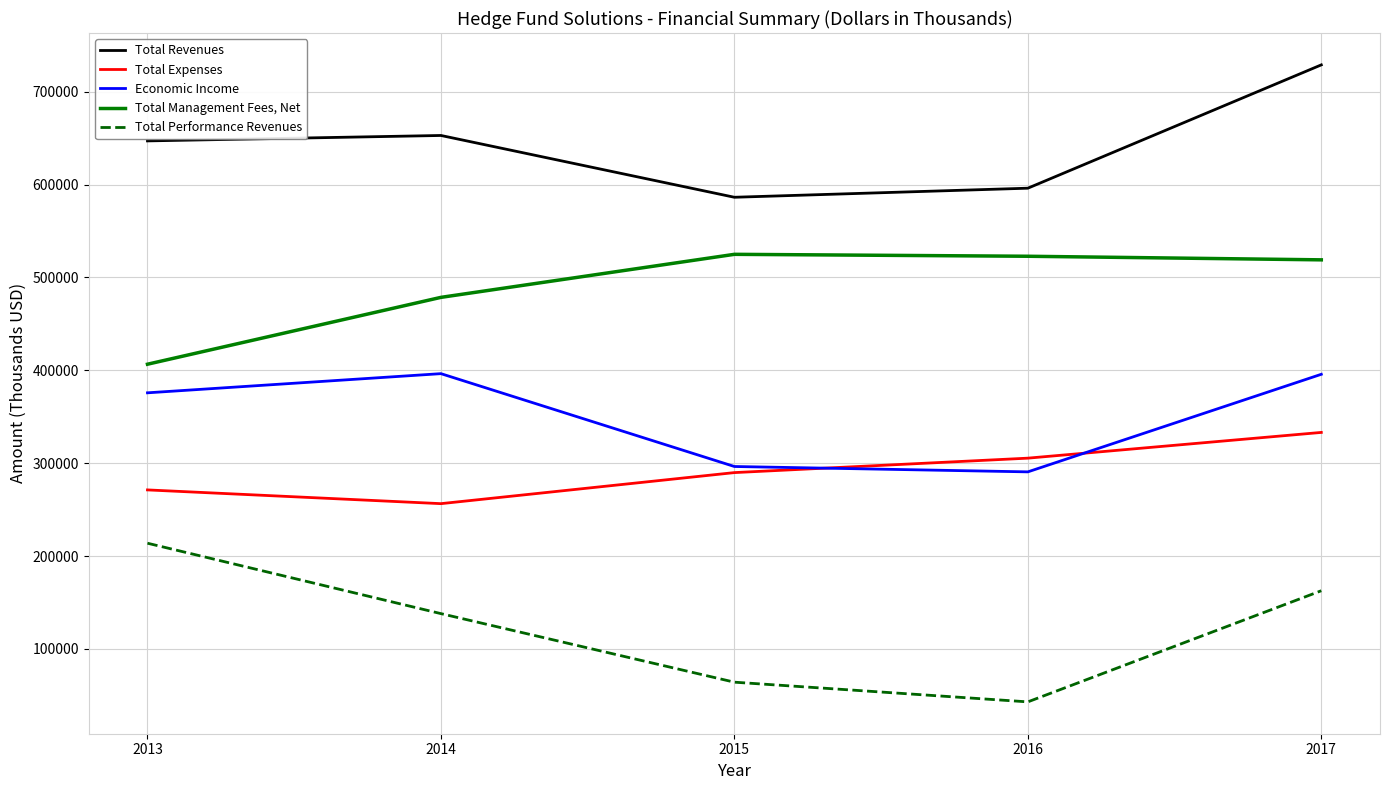

What is the minimum value shown in the chart?

43022